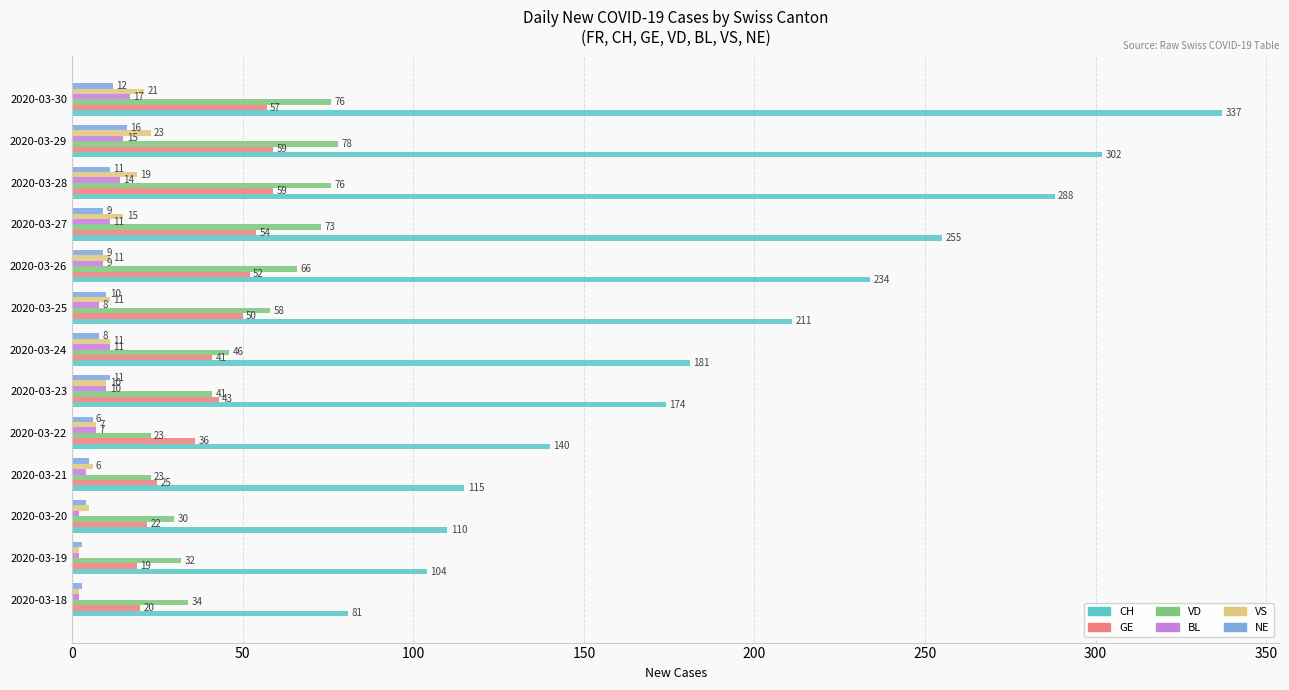

How many distinct data groups are displayed?

6